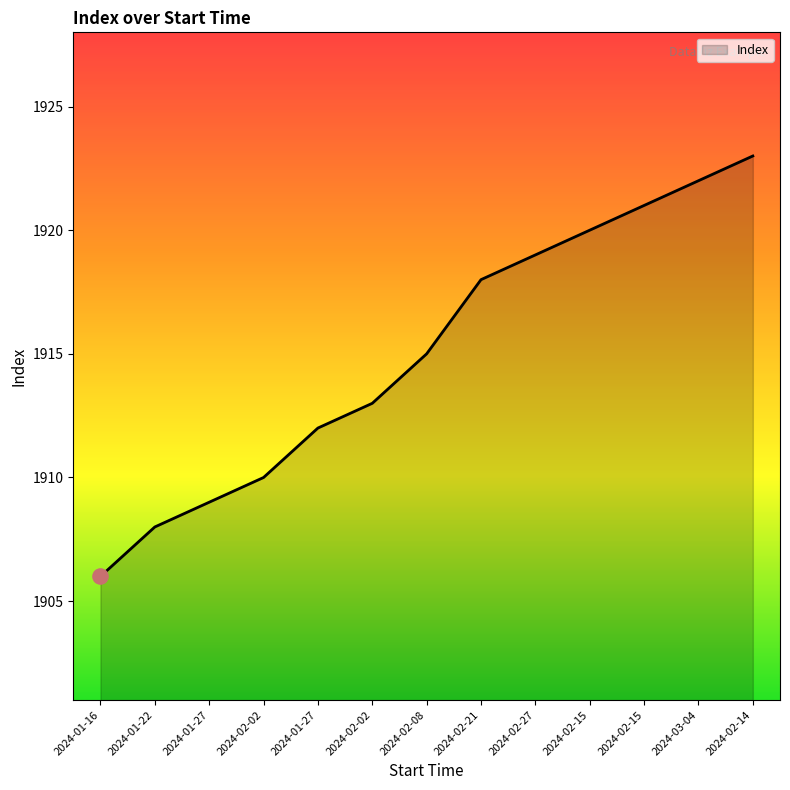

Which has a higher value, 2024-02-08 or 2024-01-27?

2024-02-08